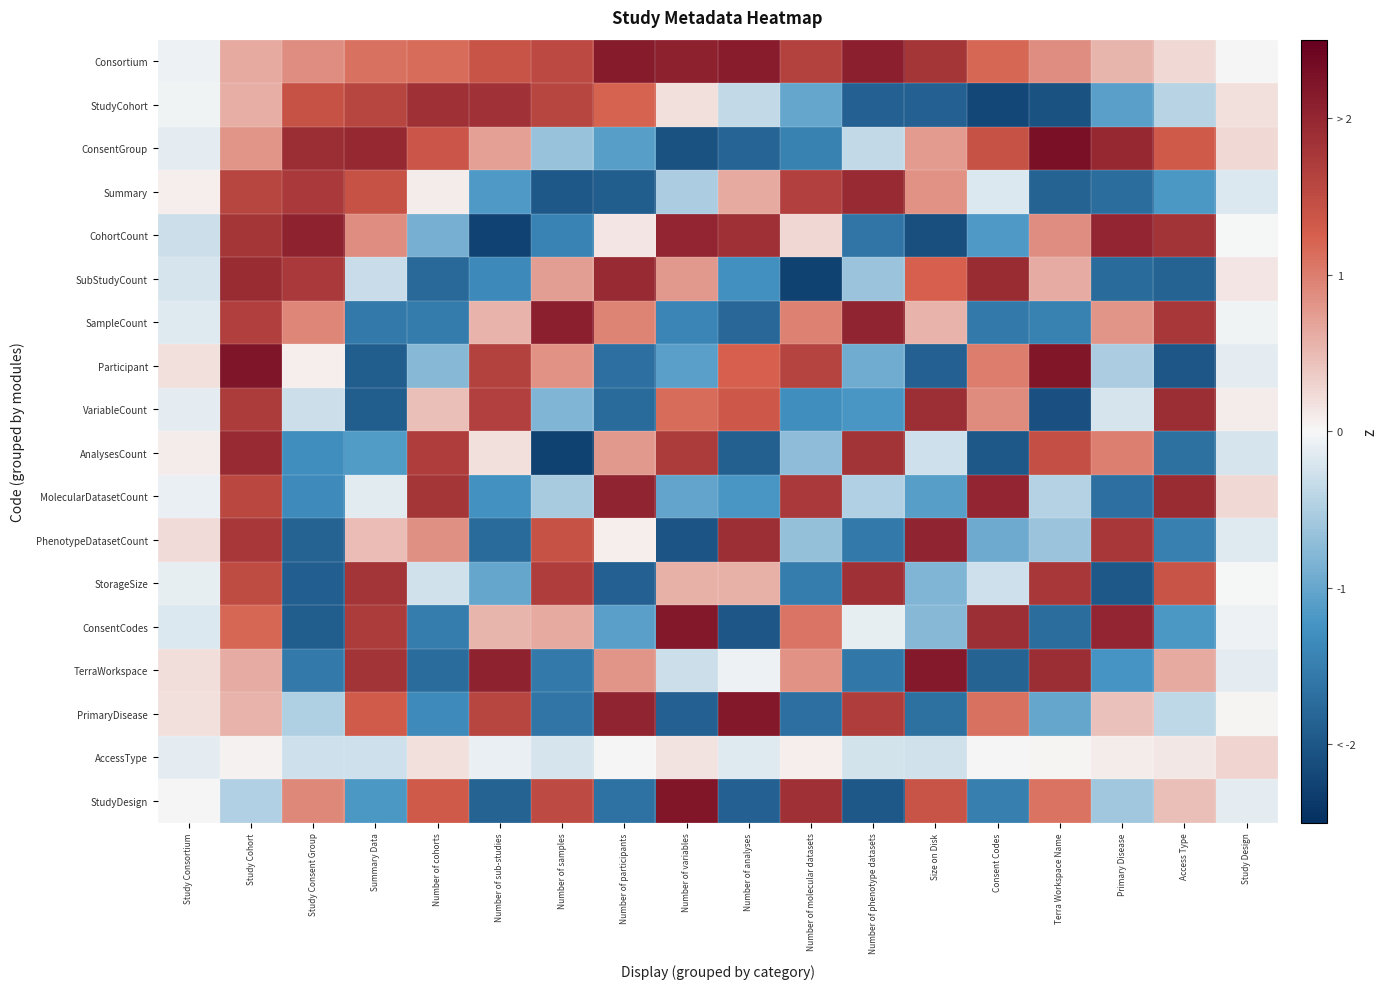

At how many categories does at least one series exceed 0?

18